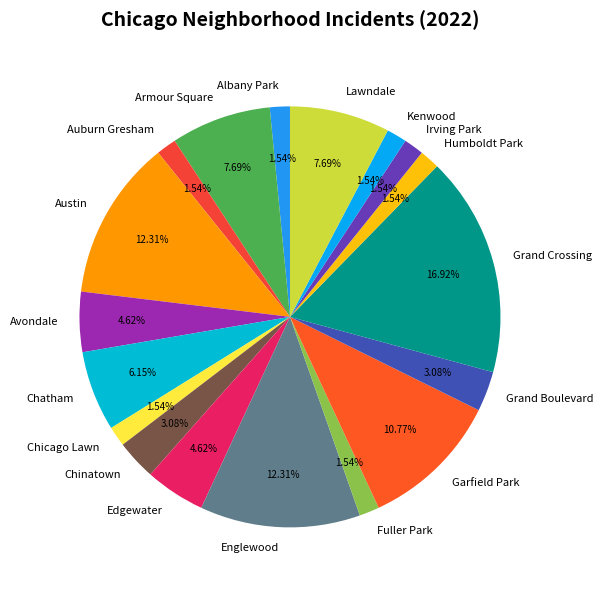

What is the largest slice in the pie chart?

Grand Crossing